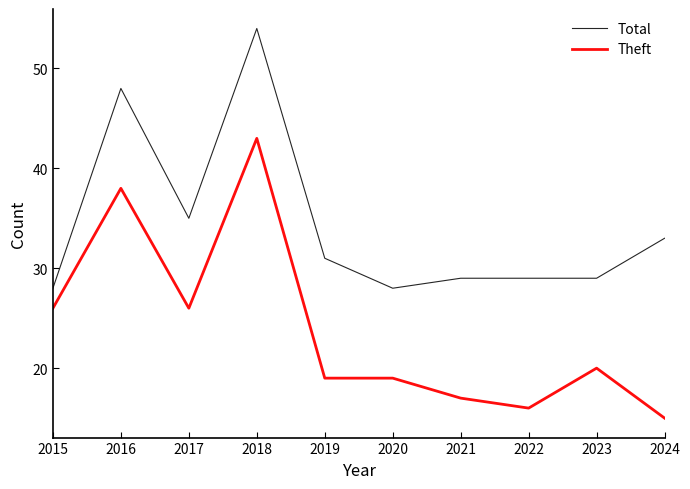

What is the difference between the second highest and minimum values in the Theft series?

23